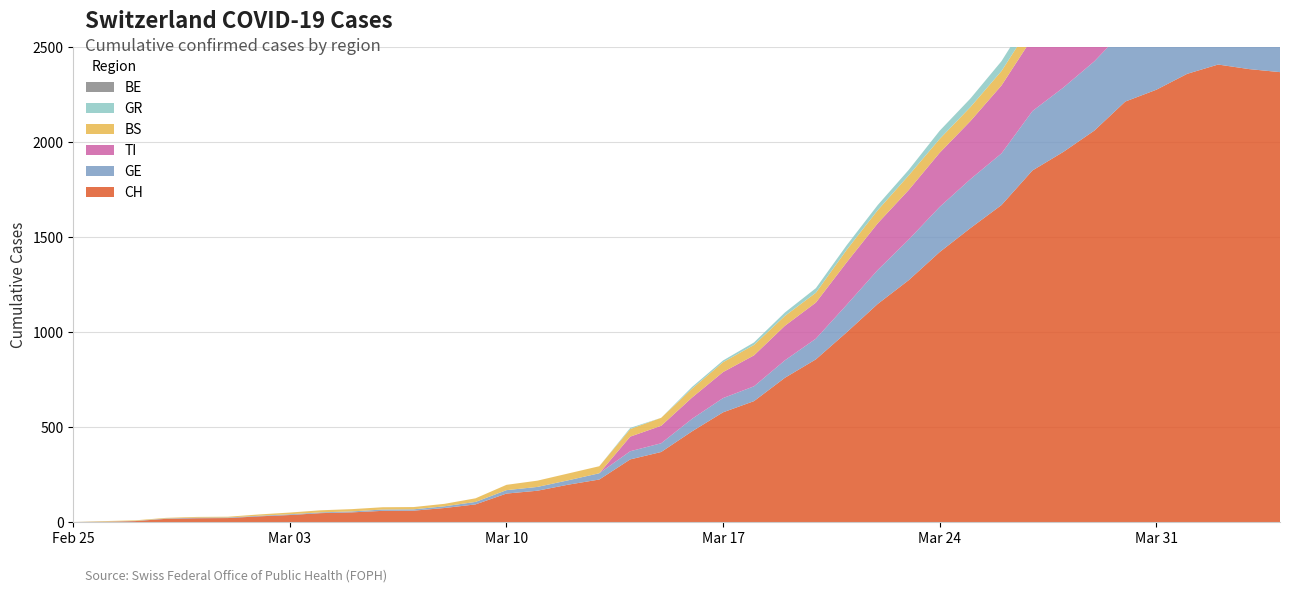

Reading left to right, list all the values displayed in this chart.

CH: 0	1	5	17	20	21	30	37	47	51	59	60	74	93	150	165	197	224	330	369	478	578	637	760	857	1000	1149	1274	1422	1549	1670	1852	1950	2062	2215	2277	2361	2410	2386	2370
GE: 0	1	1	2	3	3	3	4	4	5	7	7	9	13	18	20	23	33	43	46	66	75	78	92	109	145	179	214	238	258	272	313	339	365	382	405	406	424	424	421
BS: 0	3	3	3	4	4	7	9	11	12	12	12	13	19	28	33	36	37	40	42	47	52	55	52	52	66	69	77	73	74	76	79	87	90	105	108	119	115	112	108
GR: 0	0	0	0	0	0	0	0	0	0	0	0	0	0	0	0	0	0	6	0	9	9	13	18	24	24	27	29	43	45	52	58	63	63	58	58	59	60	51	52
BE: 0	0	0	0	0	0	0	0	0	0	0	0	0	0	0	0	0	0	0	0	0	0	0	0	0	0	0	0	0	0	0	0	0	0	112	111	115	104	109	113
TI: 0	0	0	0	0	0	0	0	0	0	0	0	0	0	0	0	0	0	77	92	112	137	163	182	190	224	246	261	285	306	358	386	385	402	415	401	396	374	370	363